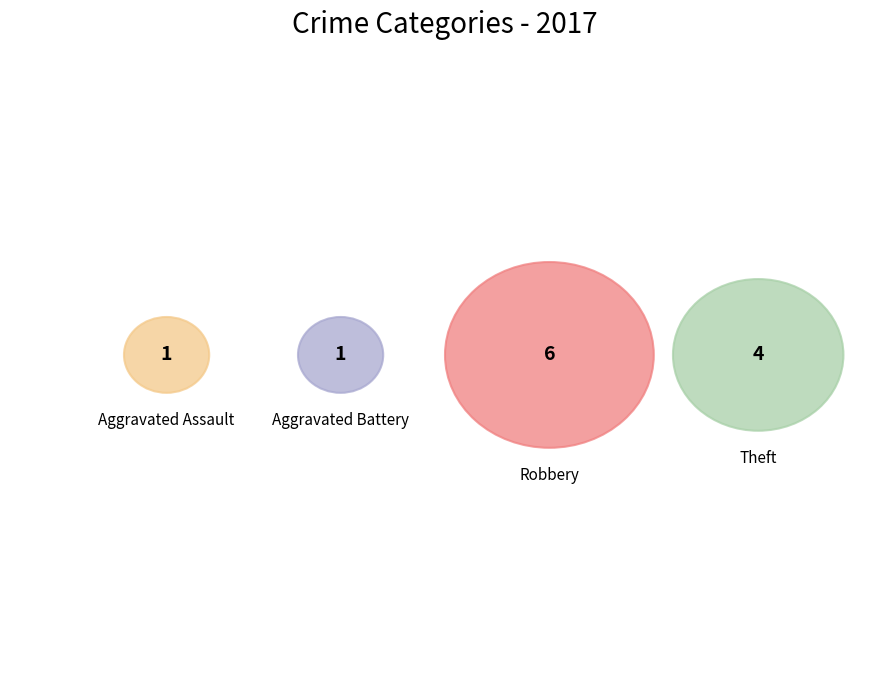

Is it true that Theft is 33% of the pie?

True